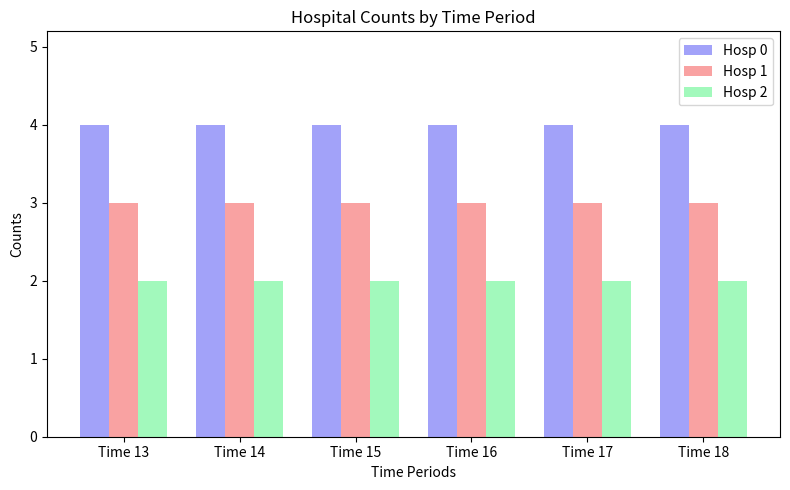

What is the total value across all series at Time 18?

9